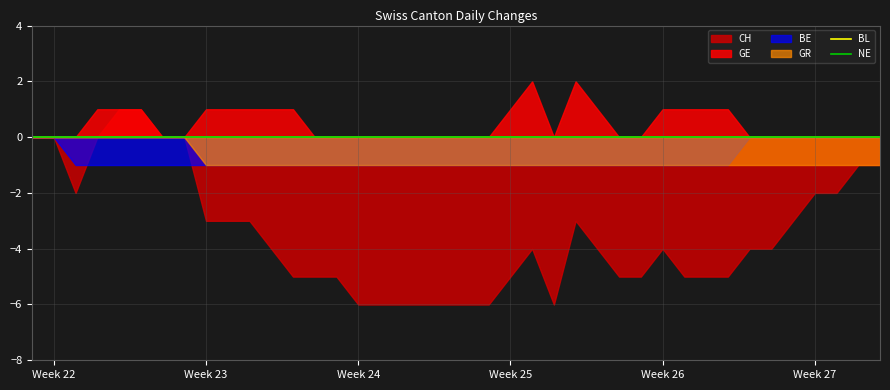

Which series has the largest total across all categories?

GE